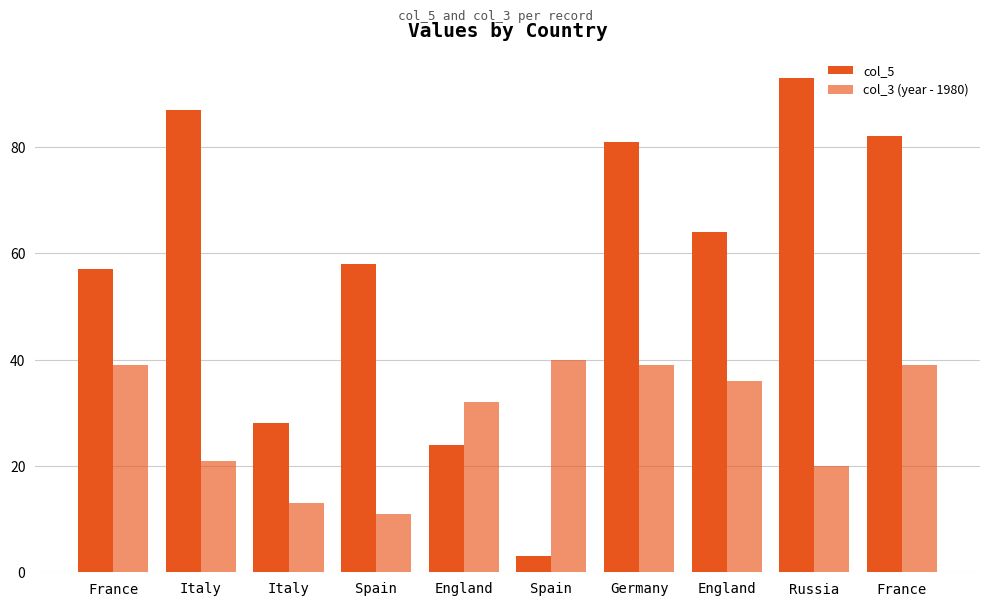

Reading left to right, what are all the values shown in this chart?

col_5: France=57	Italy=87	Italy=28	Spain=58	England=24	Spain=3	Germany=81	England=64	Russia=93	France=82
col_3 (year - 1980): France=39	Italy=21	Italy=13	Spain=11	England=32	Spain=40	Germany=39	England=36	Russia=20	France=39